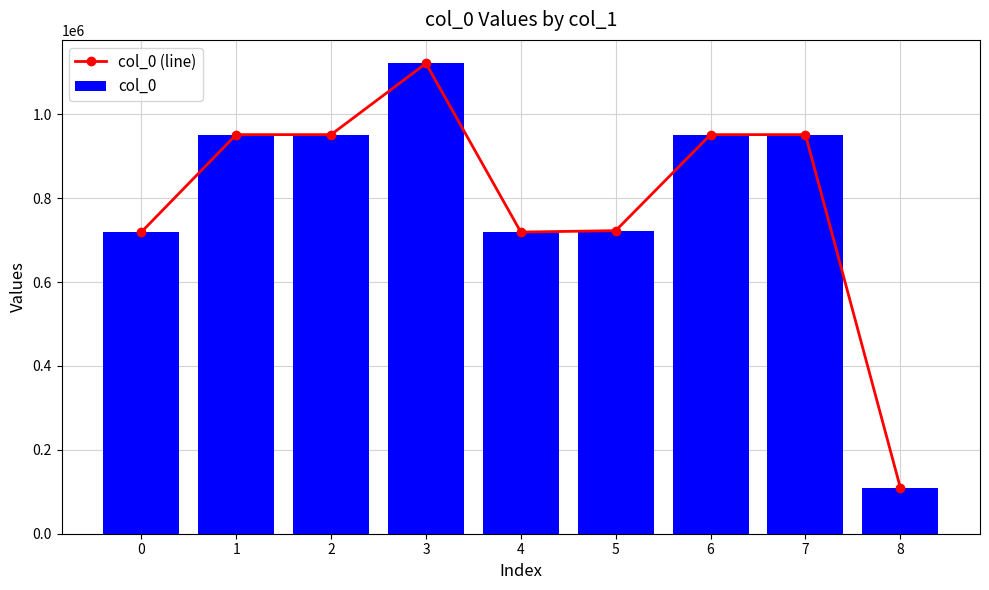

What are all the series names shown in the legend?

col_0 (line), col_0